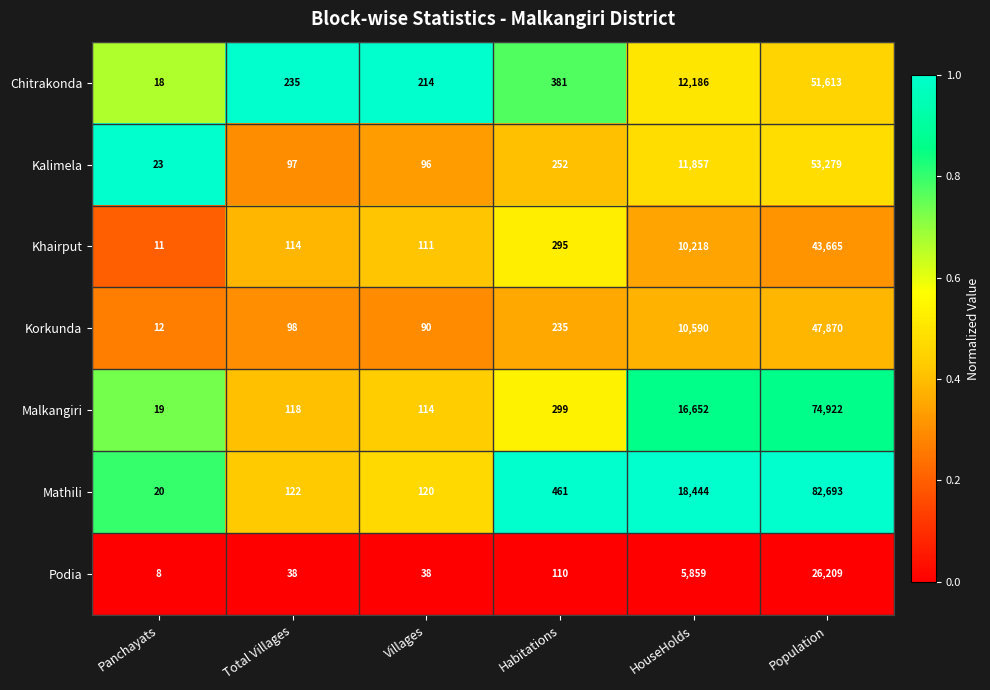

What is the total value across all series at HouseHolds?

85806